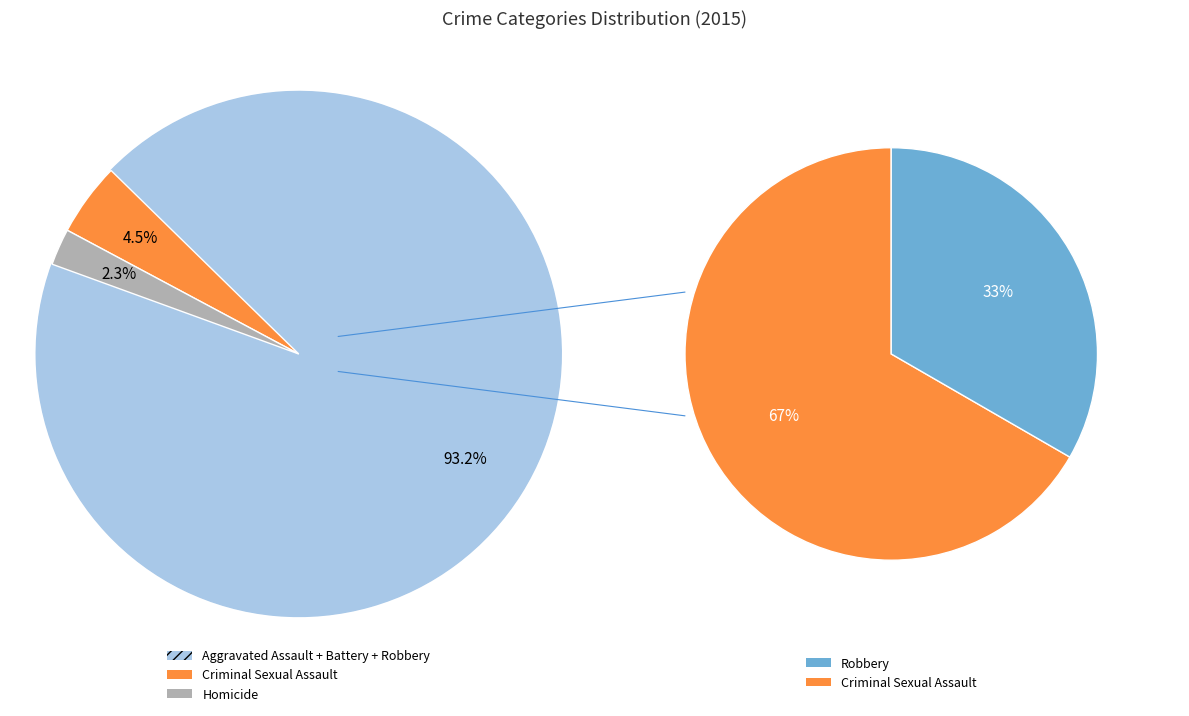

What is the smallest slice in the pie chart?

Homicide